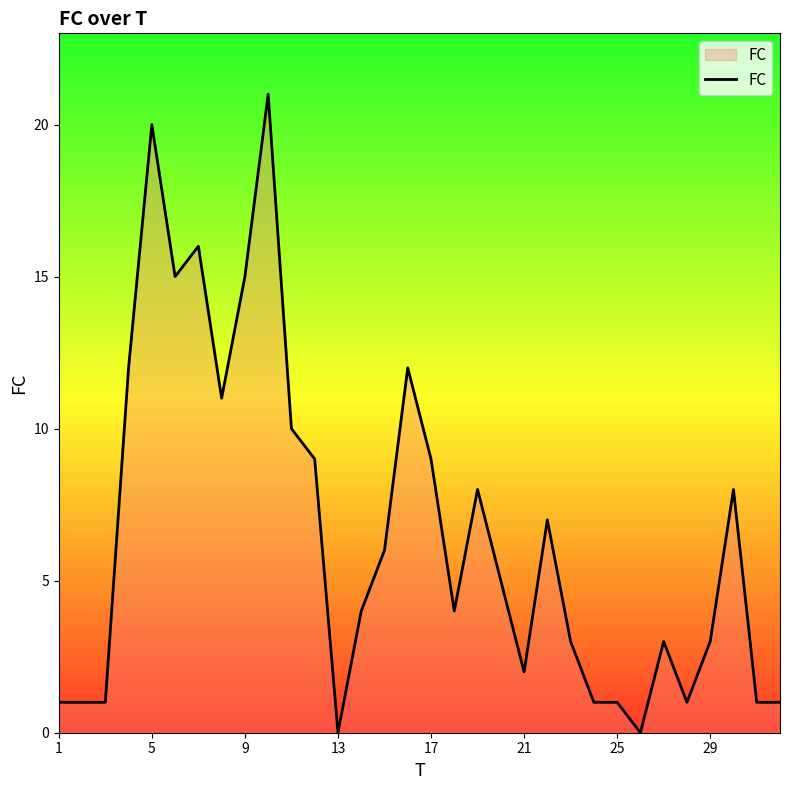

What is the maximum value shown in the chart?

21